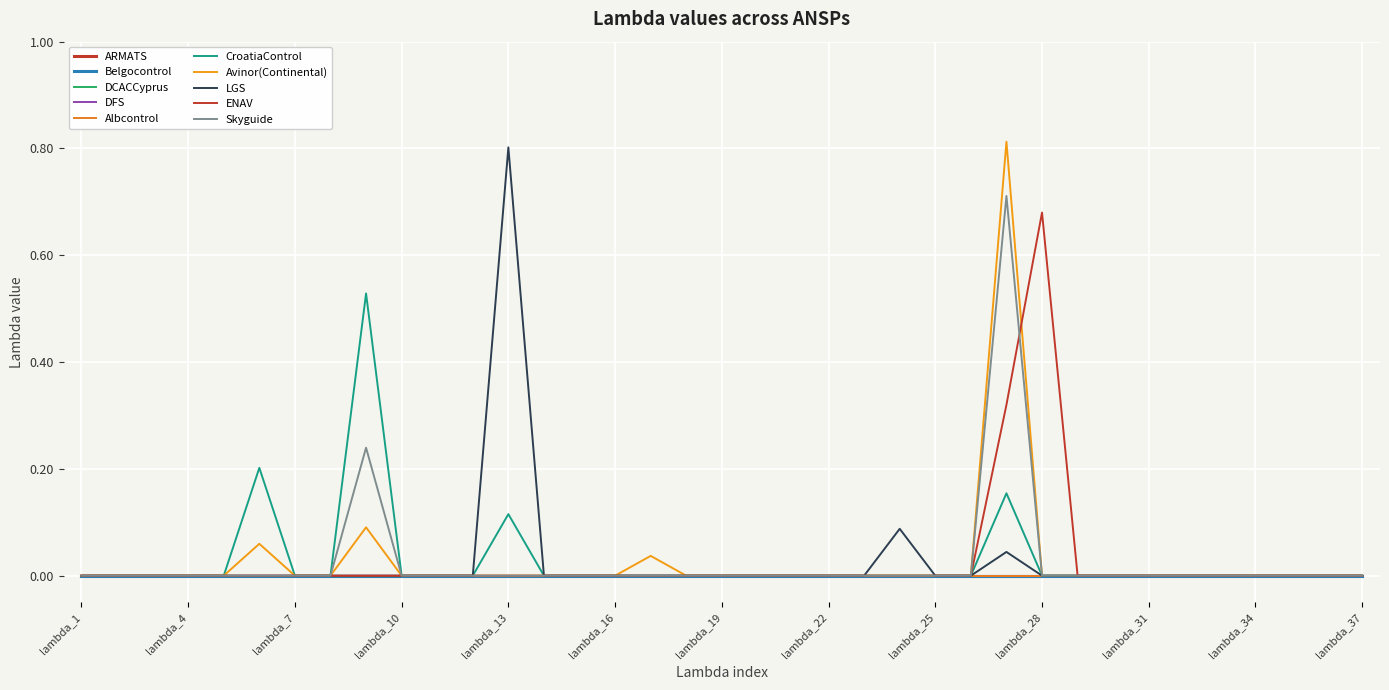

Which category has the lowest value across all series?

lambda_1